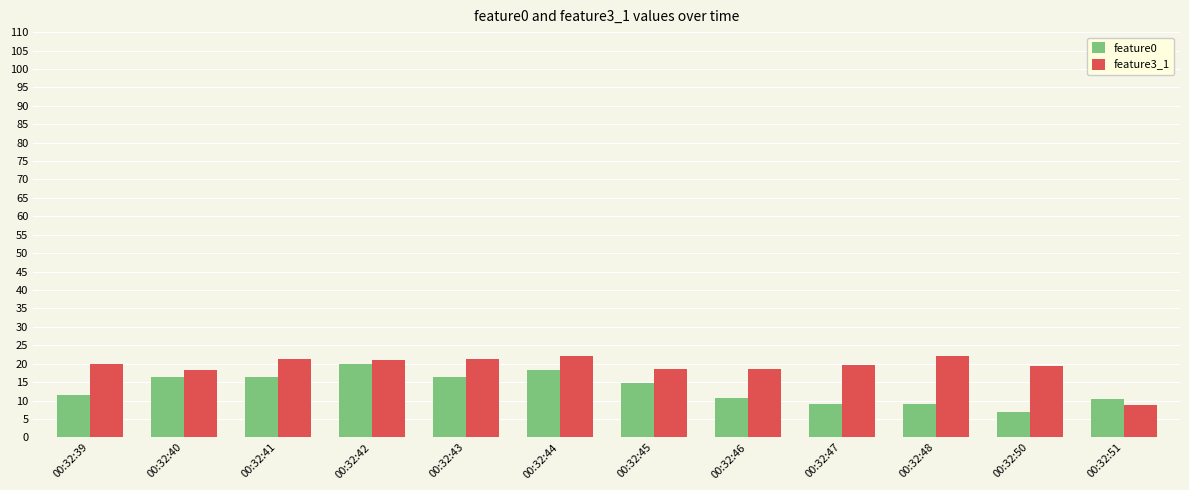

Is the value of feature0 at 00:32:43 greater than the value of feature3_1 at 00:32:42?

No